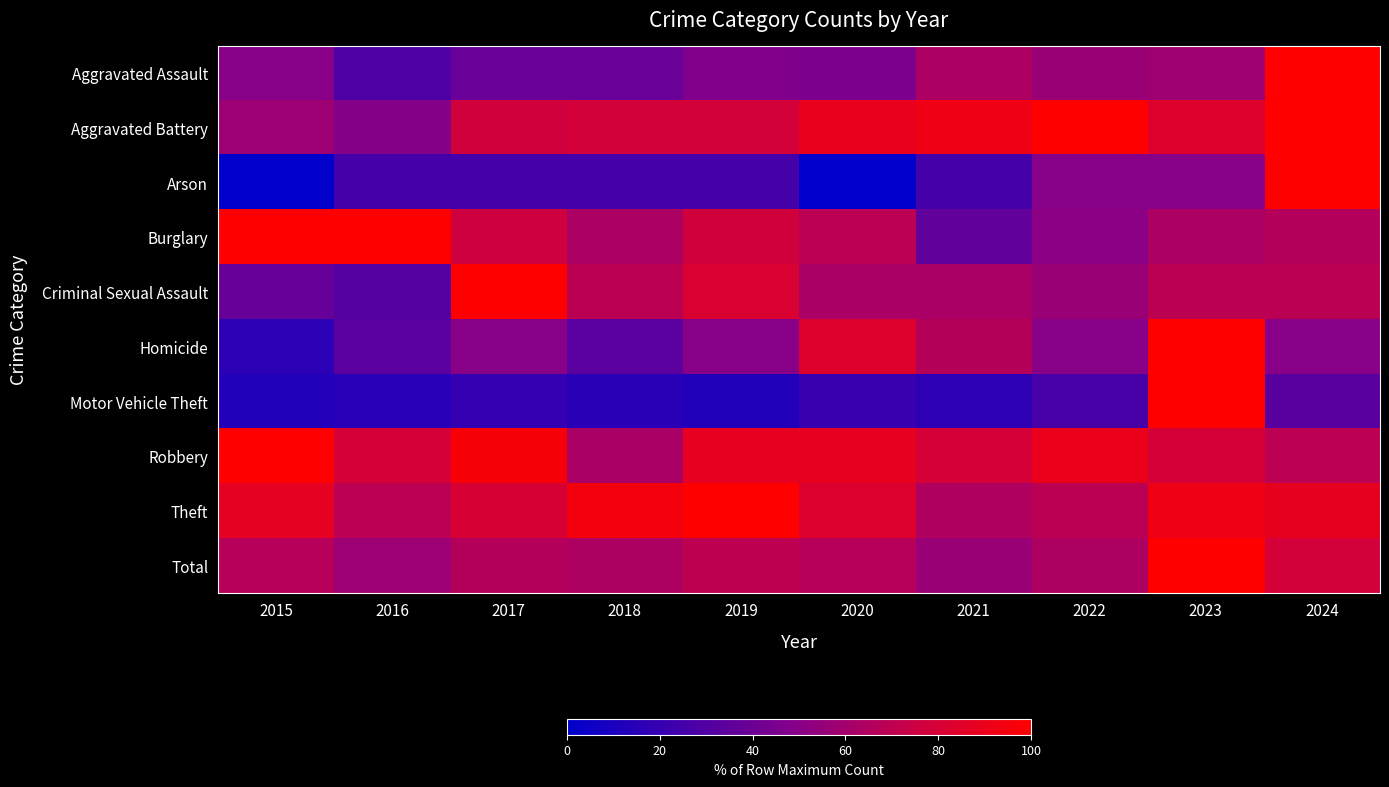

Which has a higher value, 2018 or 2024?

2024